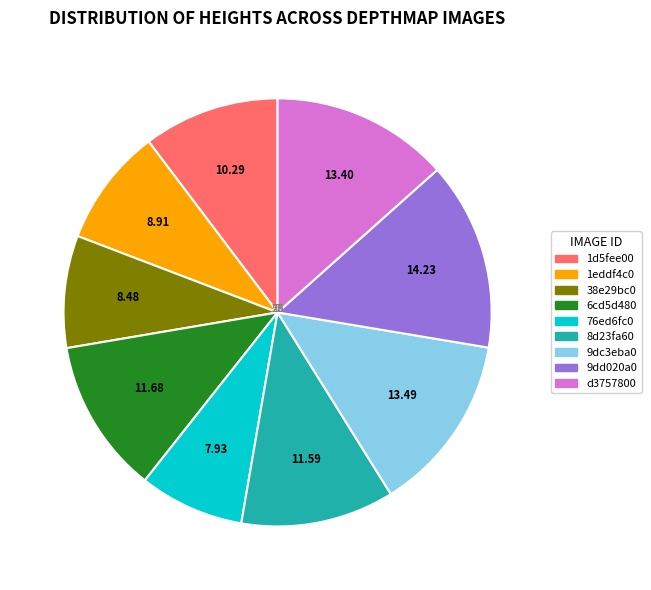

Approximately how many times larger is the value at 1eddf4c0 compared to d3757800?

0.7